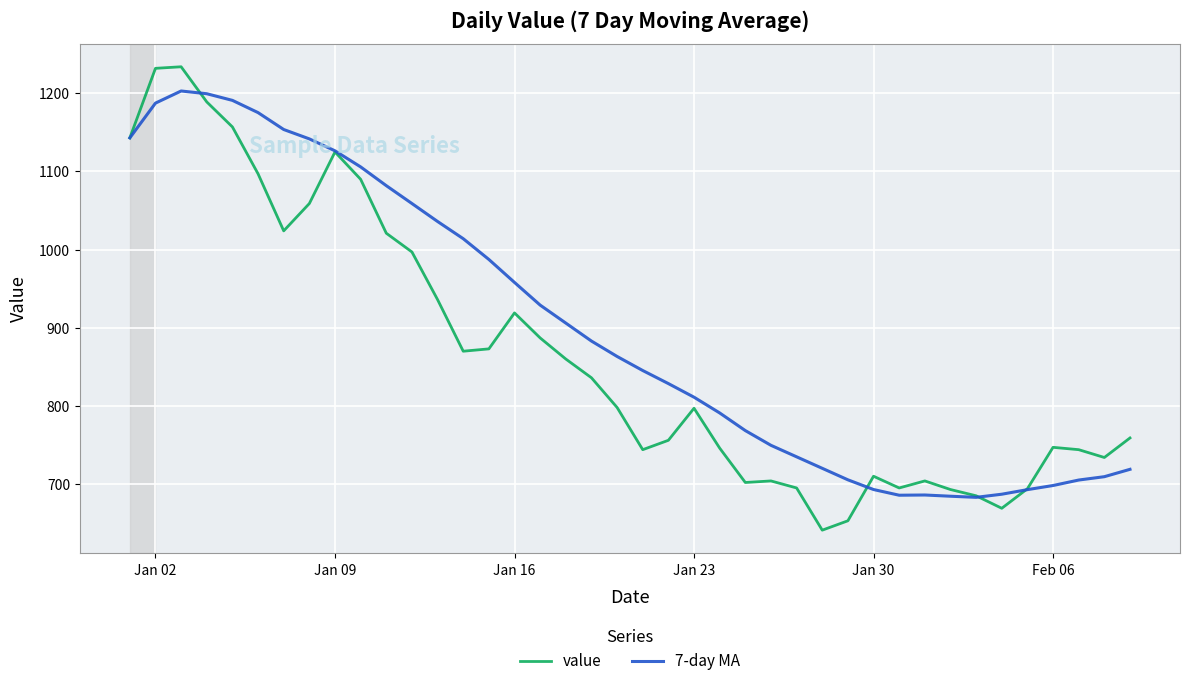

List the series in order of their peak value, highest first.

value, 7-day MA